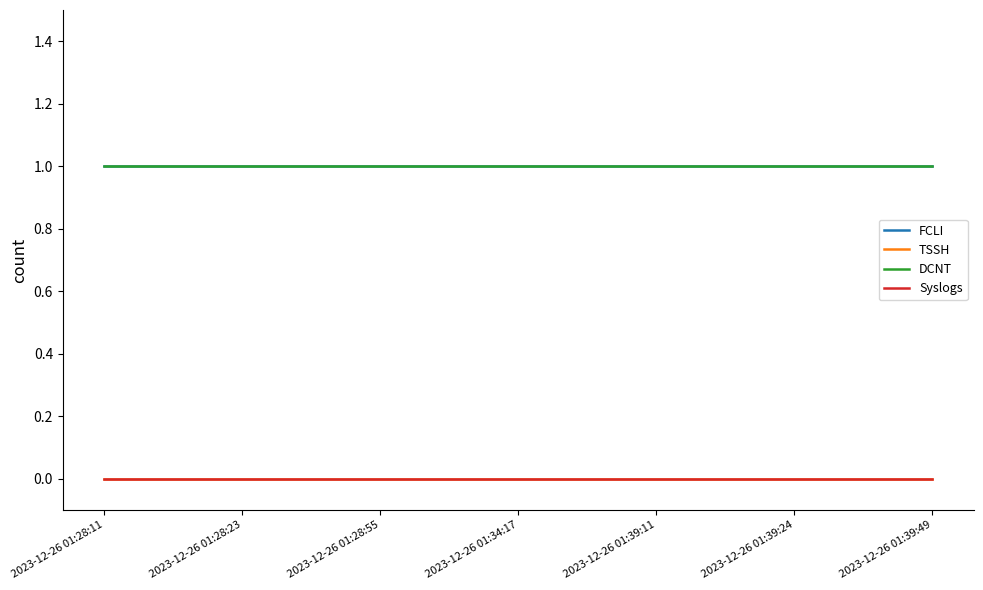

What is the approximate value of FCLI at 2023-12-26 01:28:23?

1